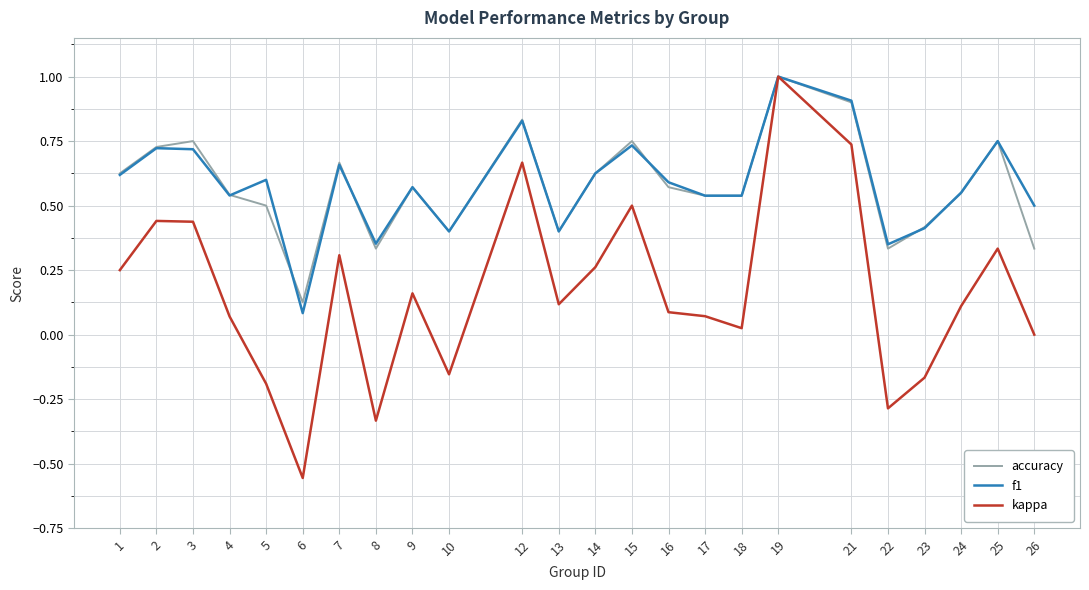

True or false: accuracy has more than 1 interior local peaks.

True